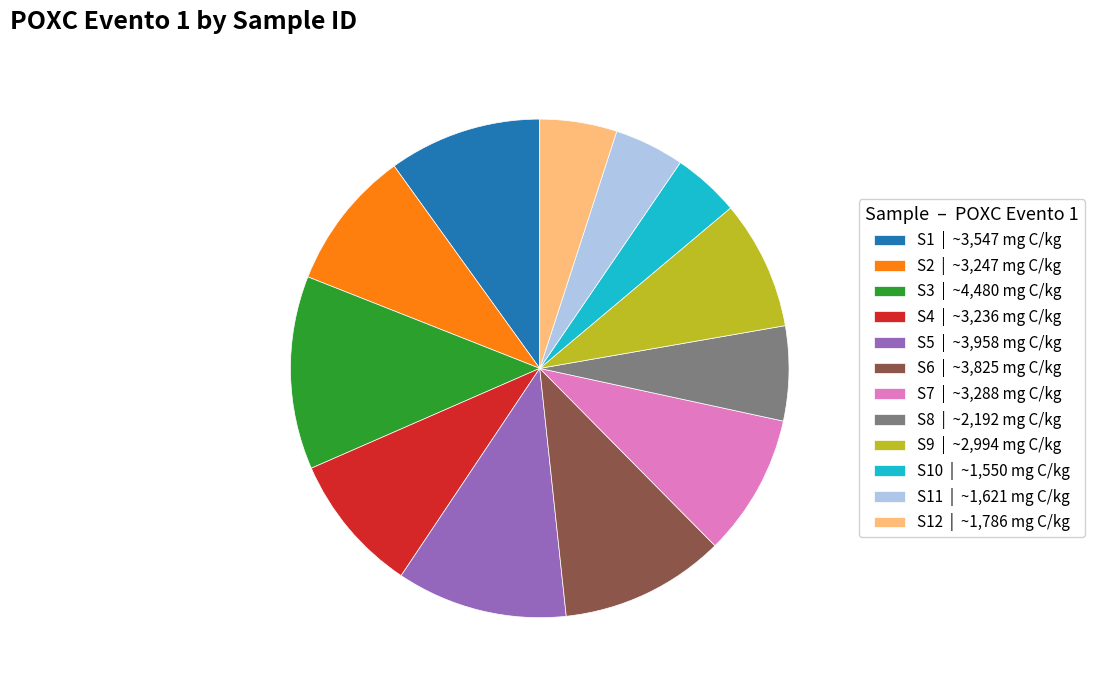

What is the largest slice in the pie chart?

S3 | ~4,480 mg C/kg